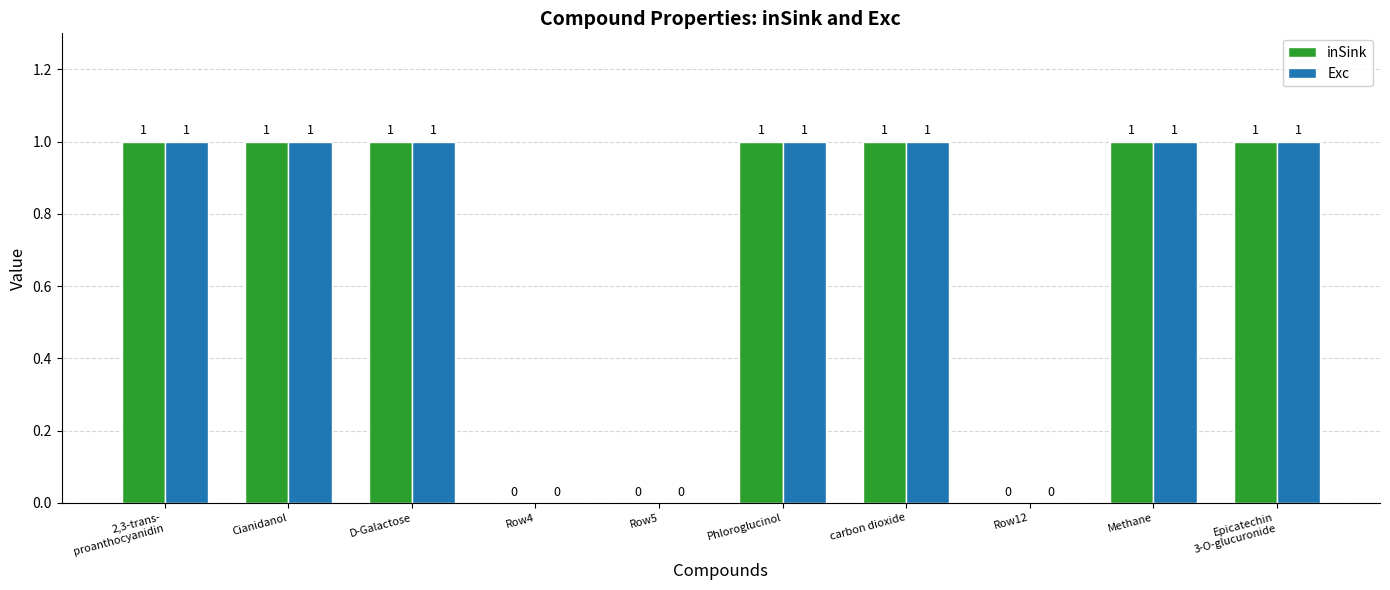

Reading left to right, extract all data points from this chart.

inSink: 1	1	1	0	0	1	1	0	1	1
Exc: 1	1	1	0	0	1	1	0	1	1